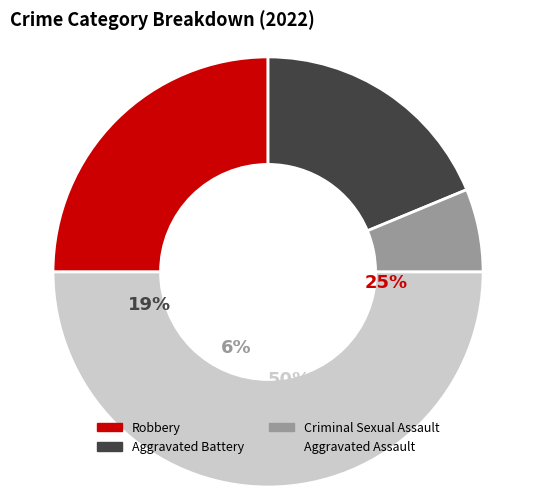

Rank the categories by value from highest to lowest.

Aggravated Assault, Robbery, Aggravated Battery, Criminal Sexual Assault